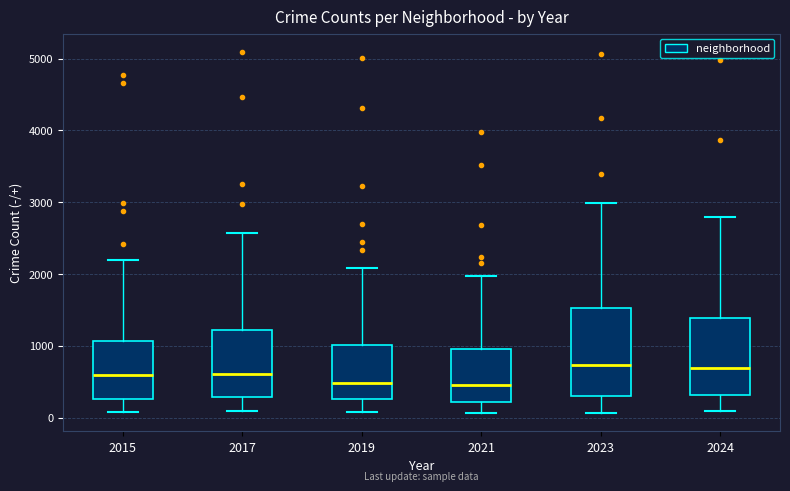

Where does the upper whisker of the box at x = 2023 end on the y-axis? The values are not printed on the chart, so give them approximately, as read against the axis.

3000